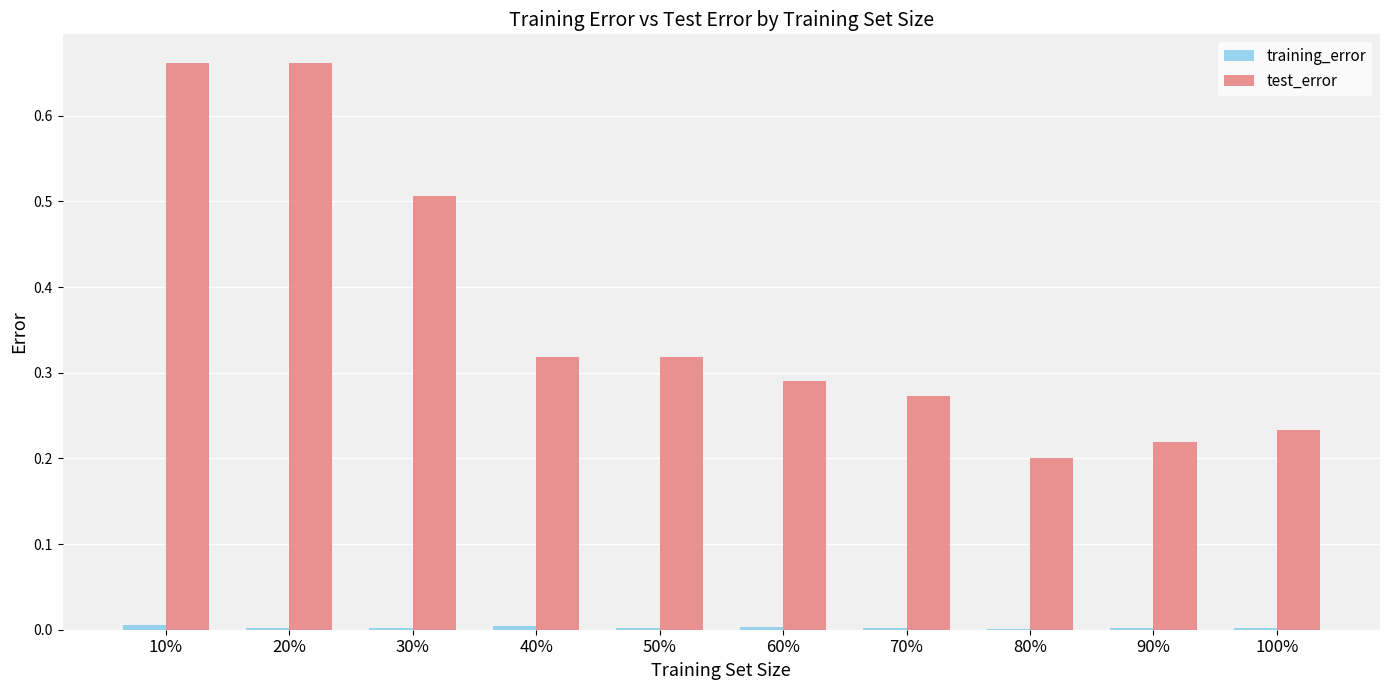

What is the sum of all test_error values?

3.7